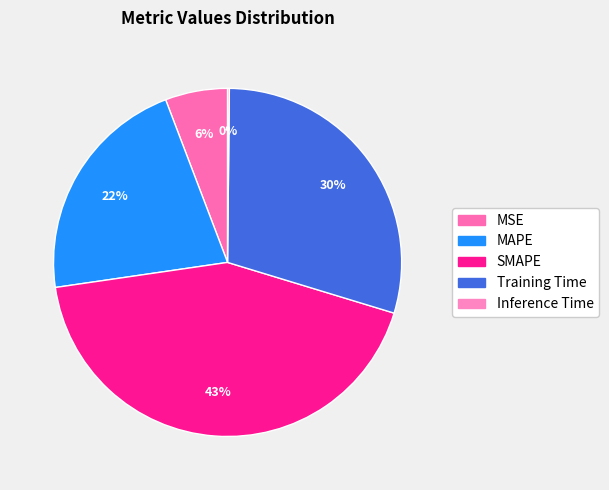

Combined, what portion of the pie is MSE and Inference Time?

6.0%